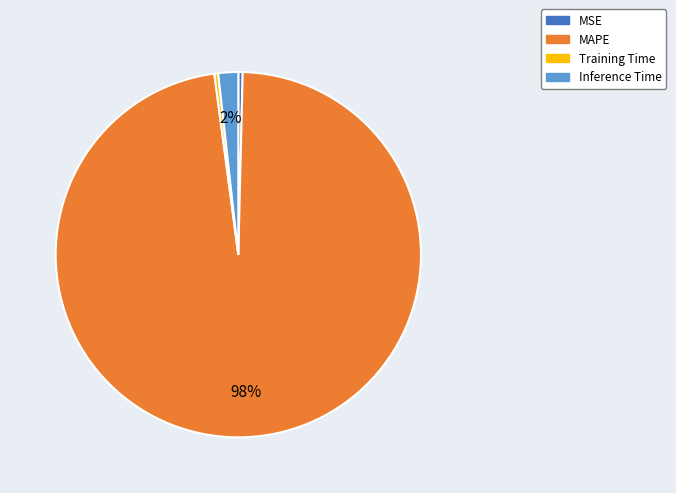

Do Training Time and MAPE together represent more than half of the pie?

Yes